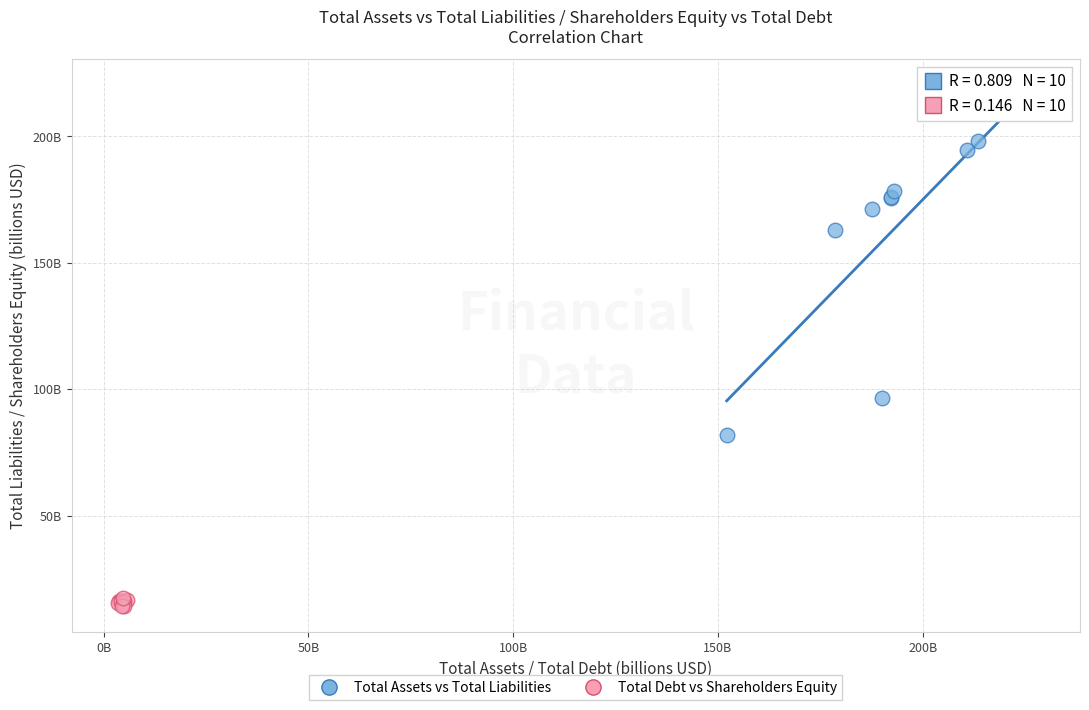

Which series has the largest Y range (max minus min)?

Total Assets vs Total Liabilities